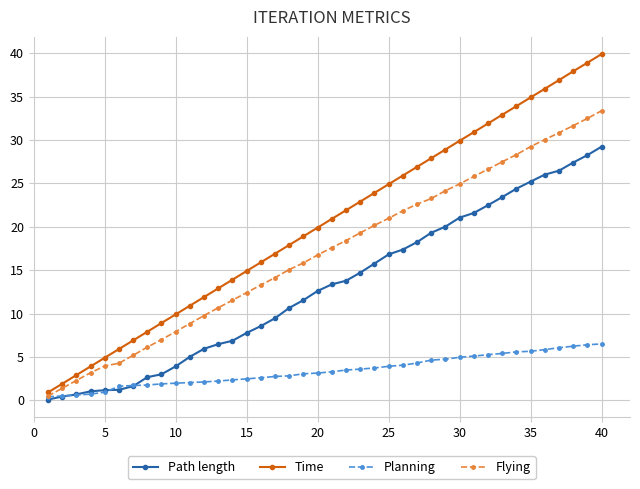

What is the value of the Planning point at the 31st from the left?

5.1